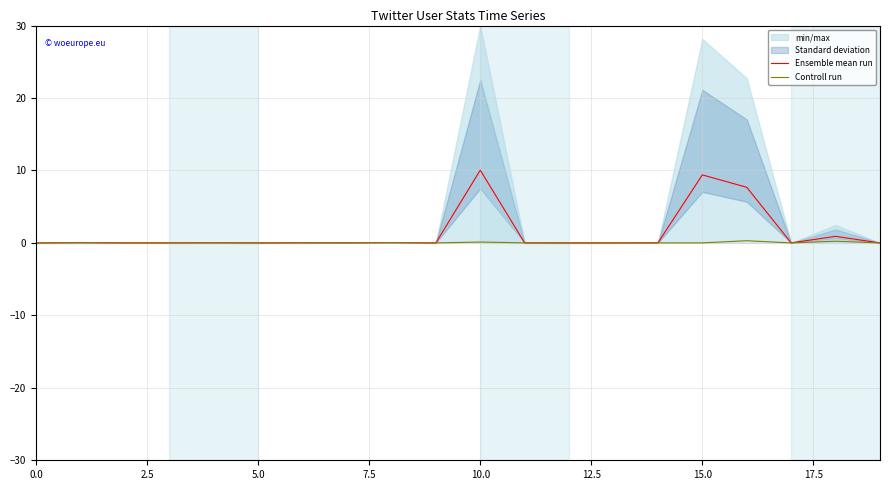

Is it true that Ensemble mean run equals 0.0 at 11?

False